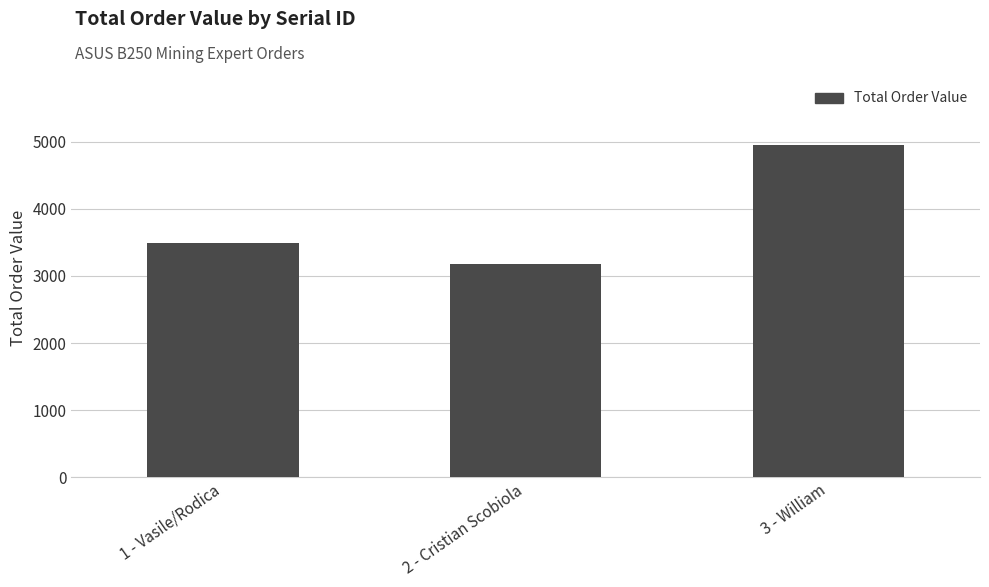

List the labels in order of value, smallest first.

2 - Cristian Scobiola, 1 - Vasile/Rodica, 3 - William